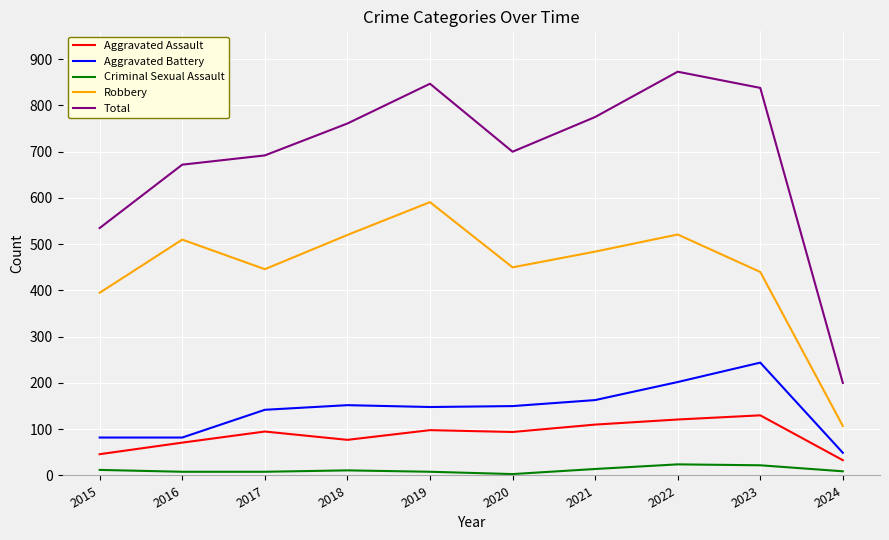

What is the spread (max minus min) of values at 2024?

191